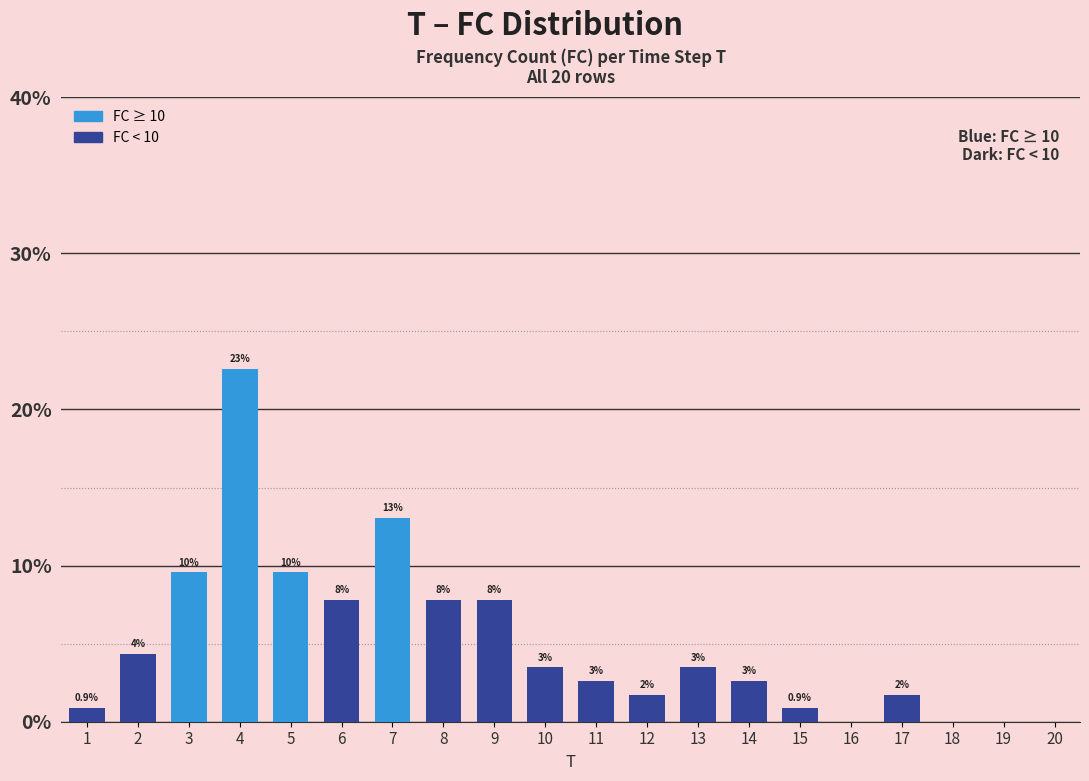

True or false: the data shows 0.0 at 19.

True